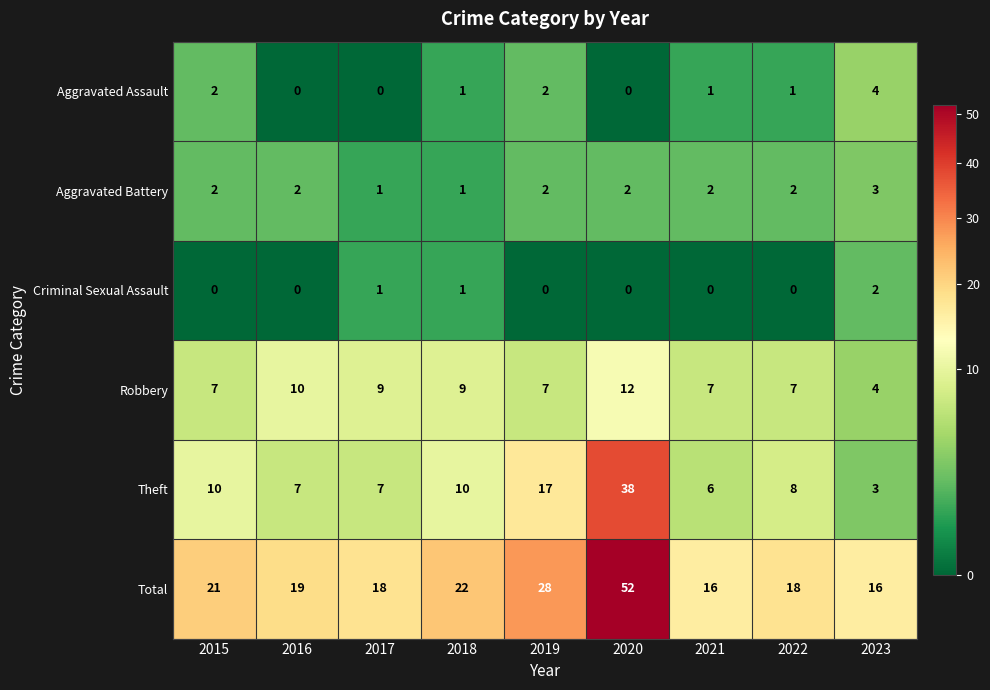

What is the average value of the Robbery series?

8